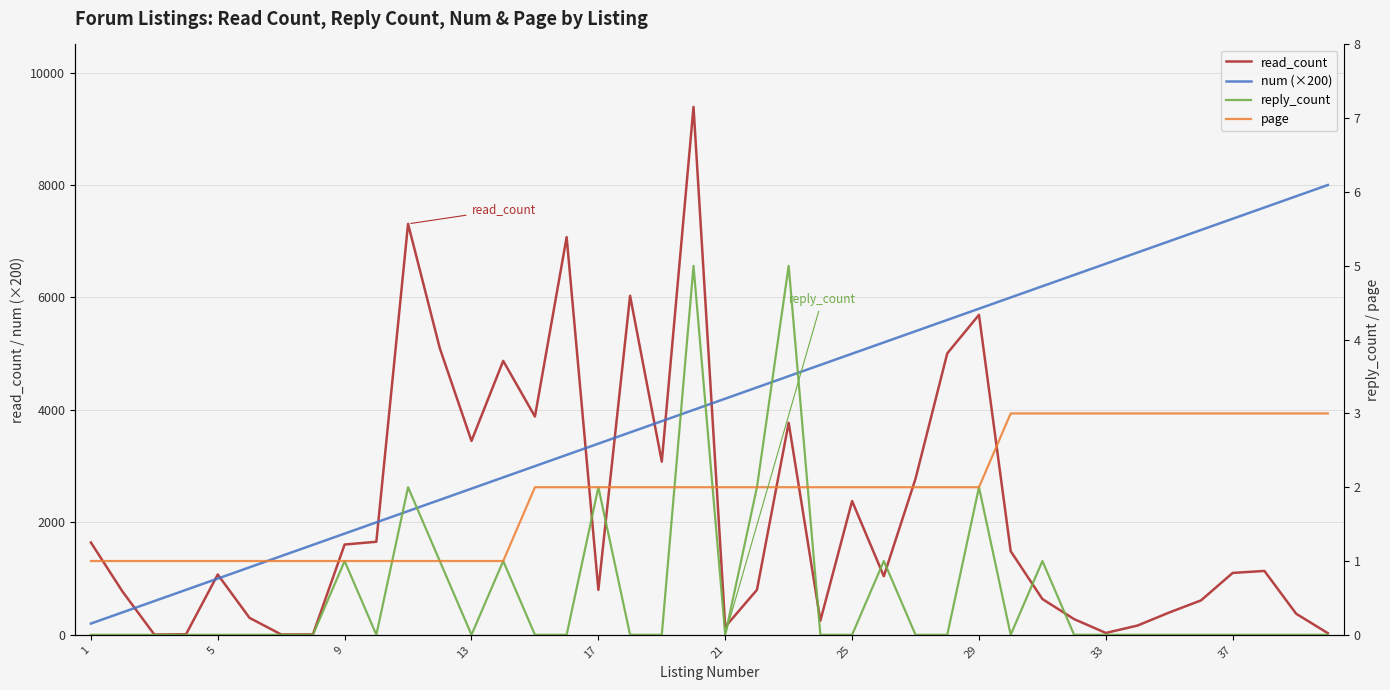

Count the number of categories in the chart.

40